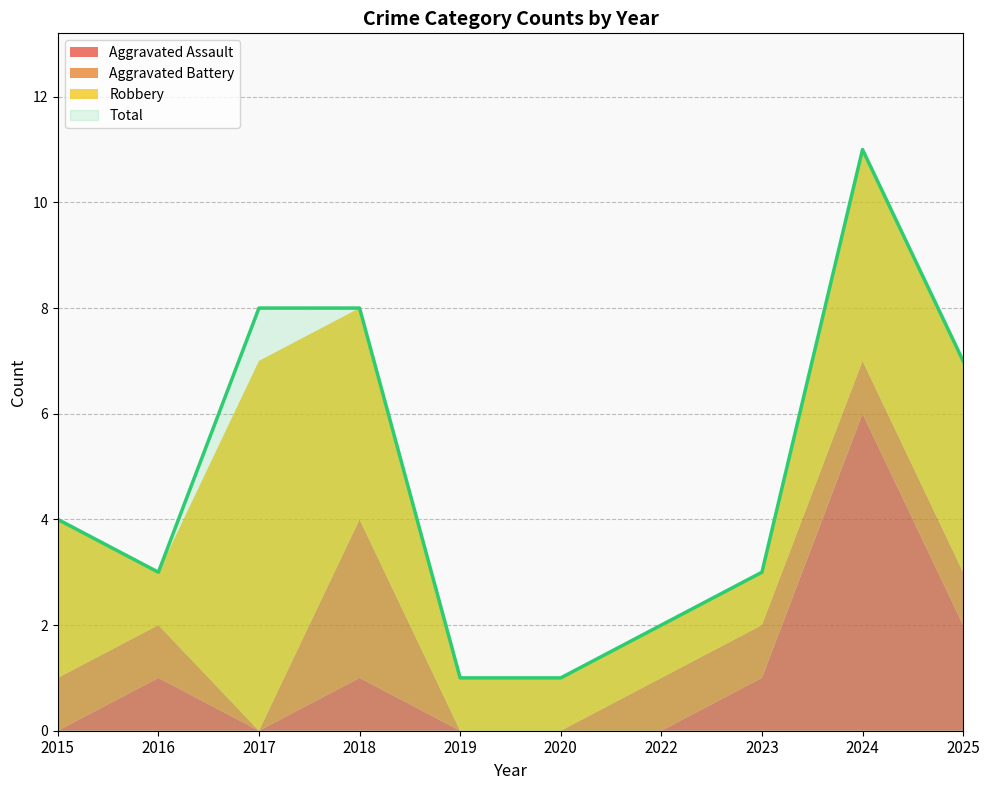

At which label does Aggravated Assault reach its peak?

2024